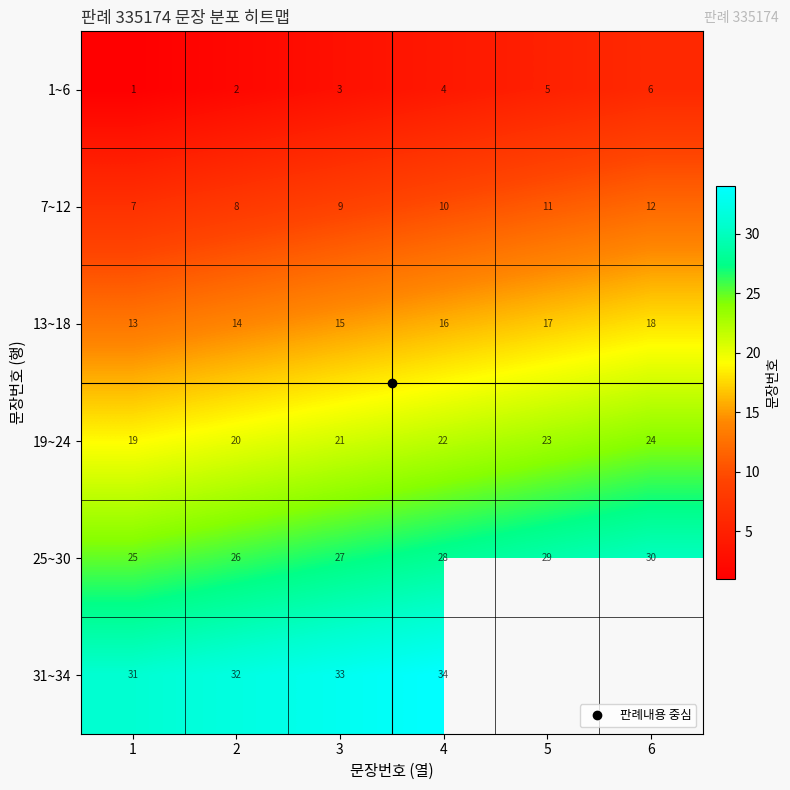

At which label does 7~12 first exceed 10?

5